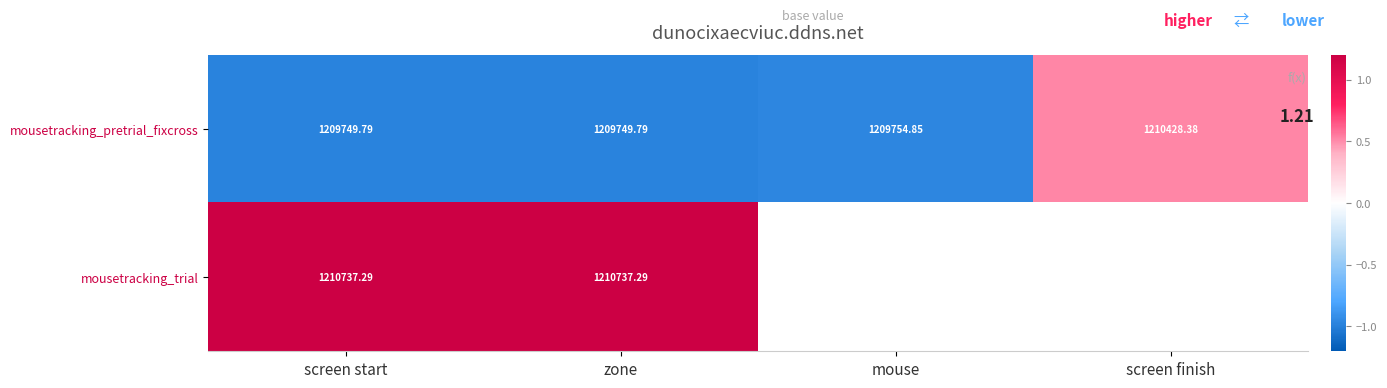

Which has a higher value, mouse or zone?

mouse